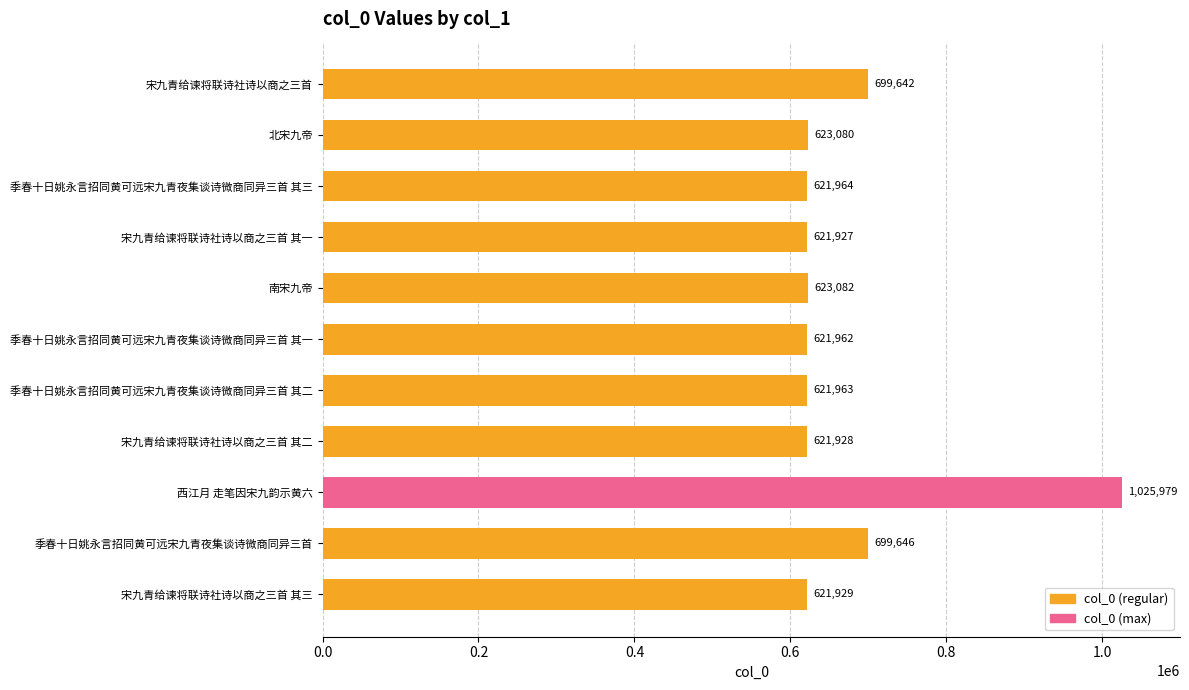

What is the label of the 8th bar from the top?

宋九青给谏将联诗社诗以商之三首 其二